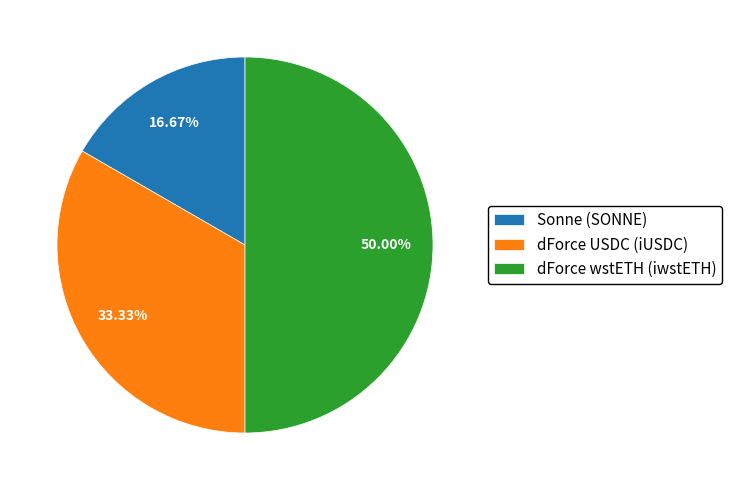

True or false: Sonne (SONNE) accounts for 17% of the total.

True